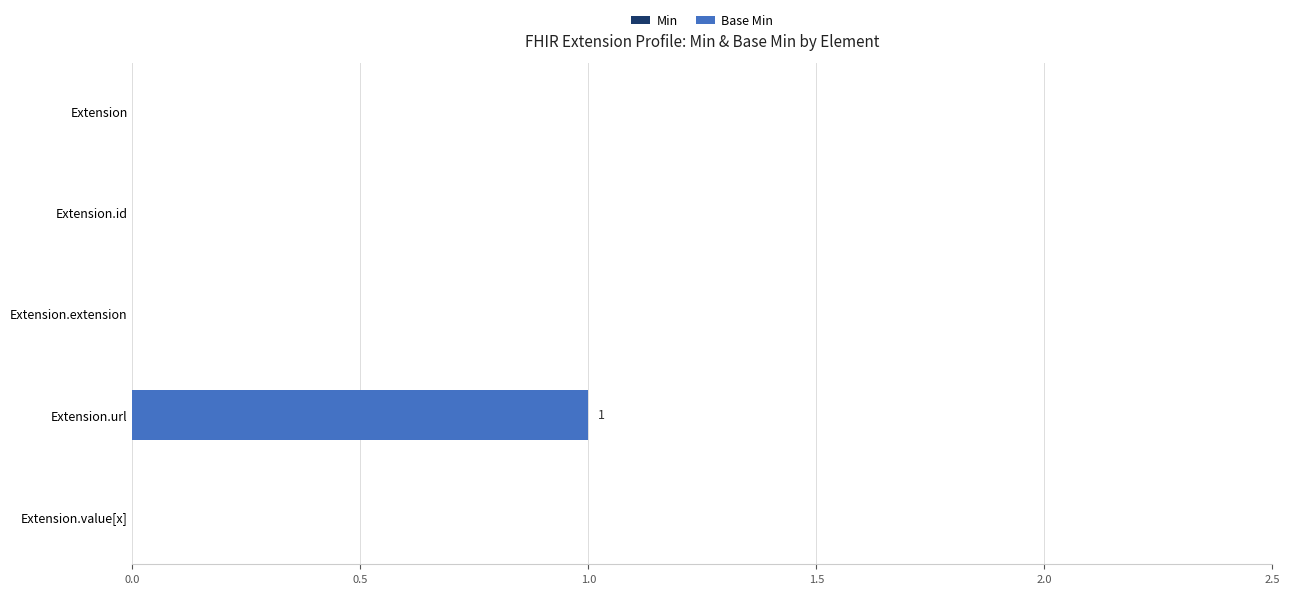

Which label corresponds to the largest value in the chart?

Extension.url